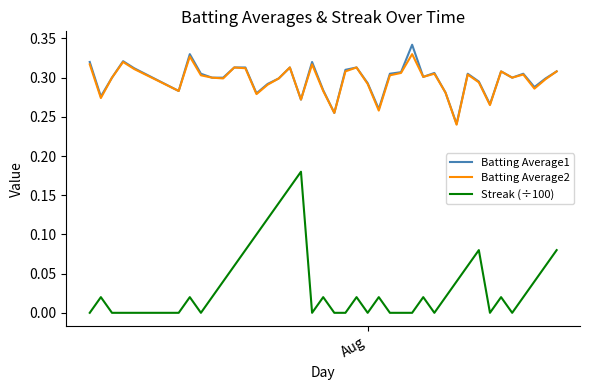

True or false: Streak (÷100) and Batting Average1 intersect in this chart.

False